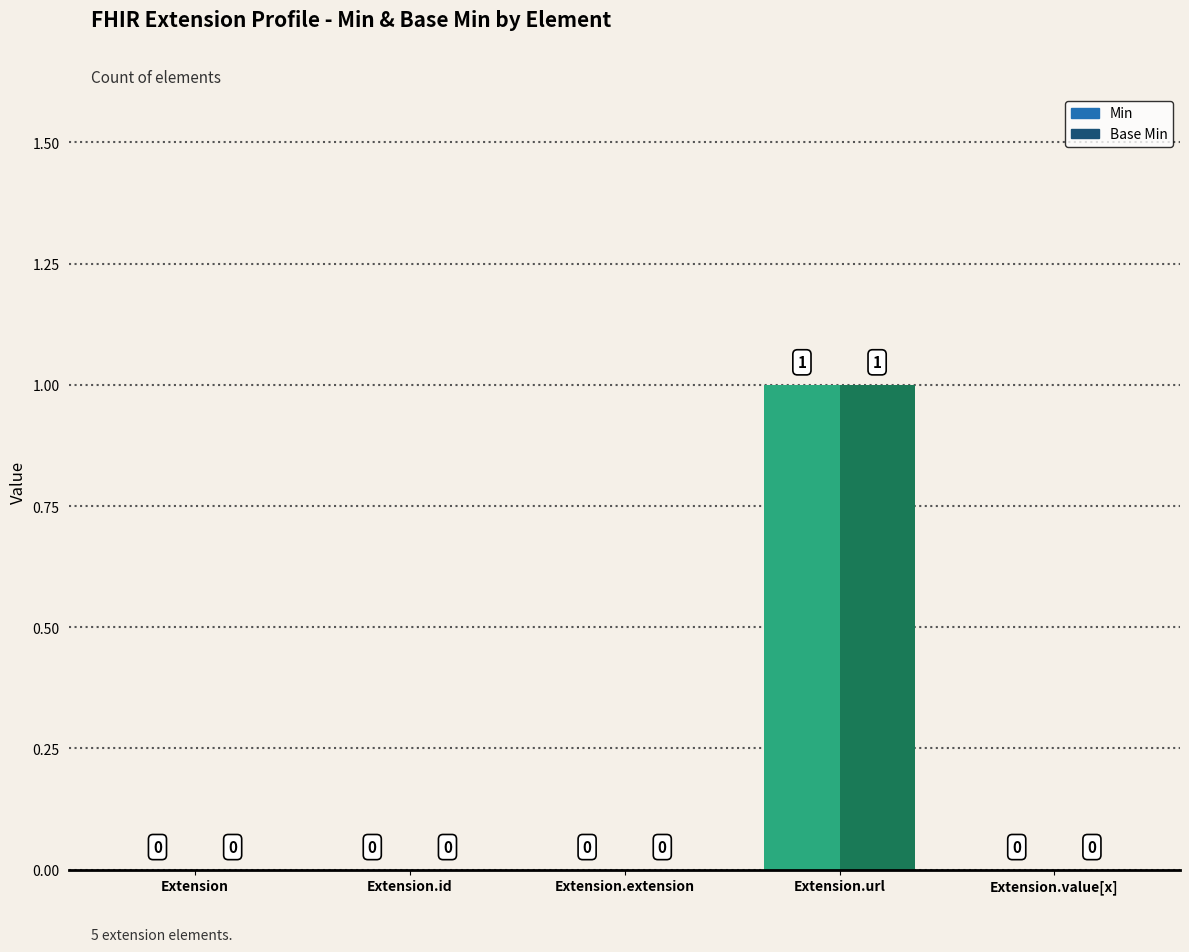

How many values in Min are above zero?

1